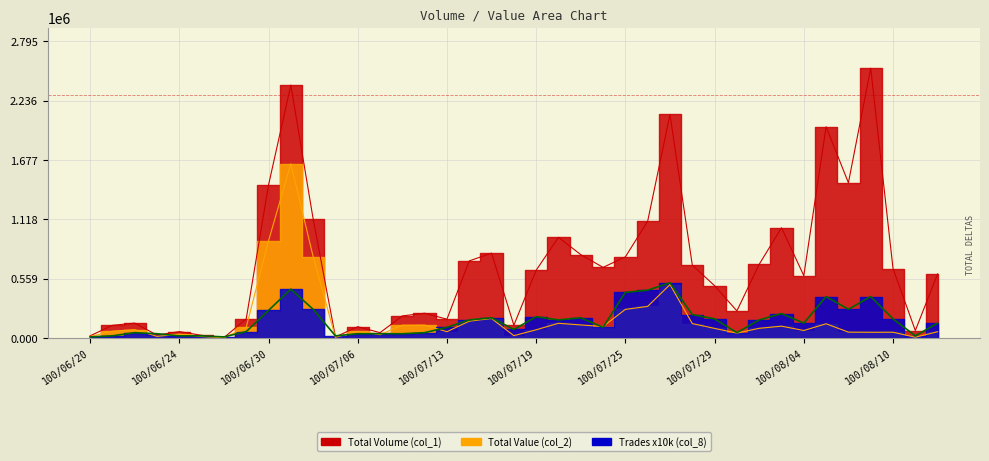

What is the greatest value displayed?

2541000